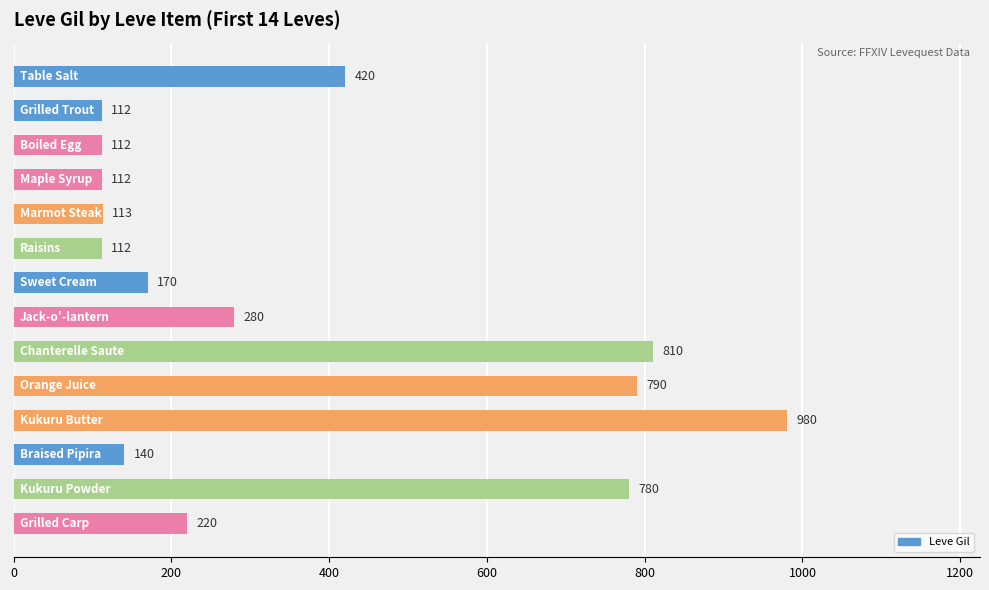

What is the value of the 8th bar from the top?

280